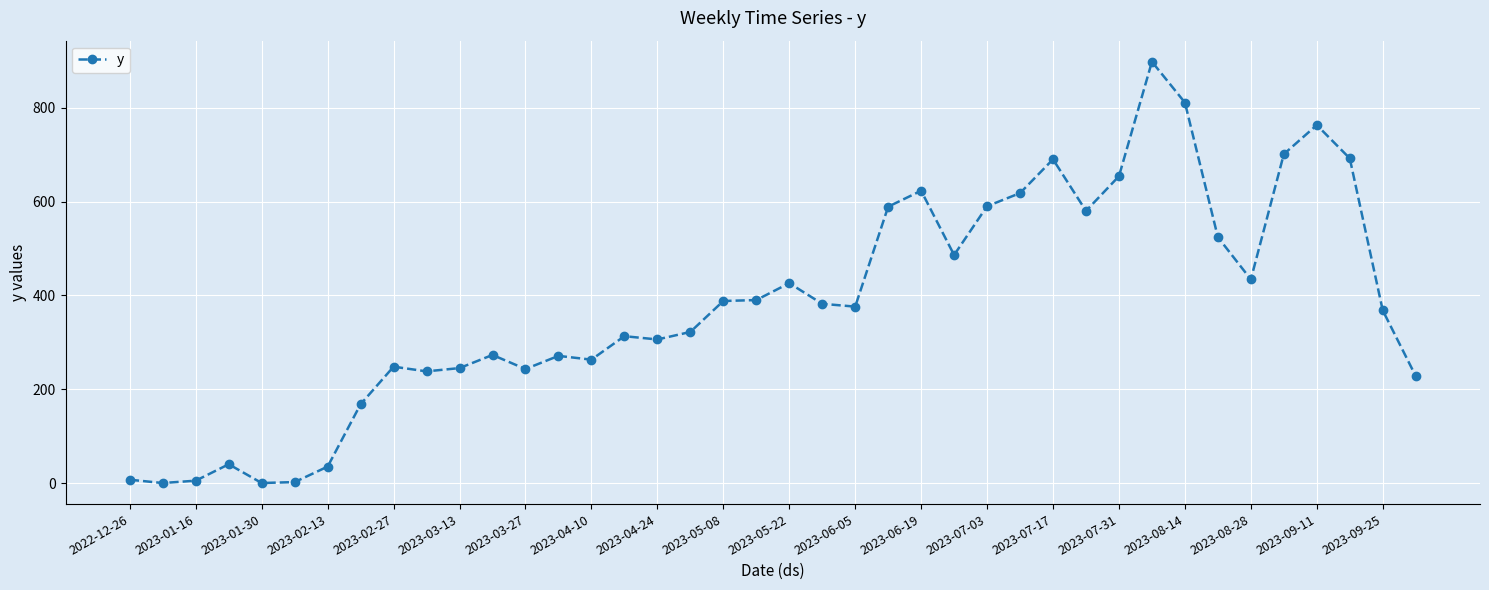

What is the sum of all values?

15190